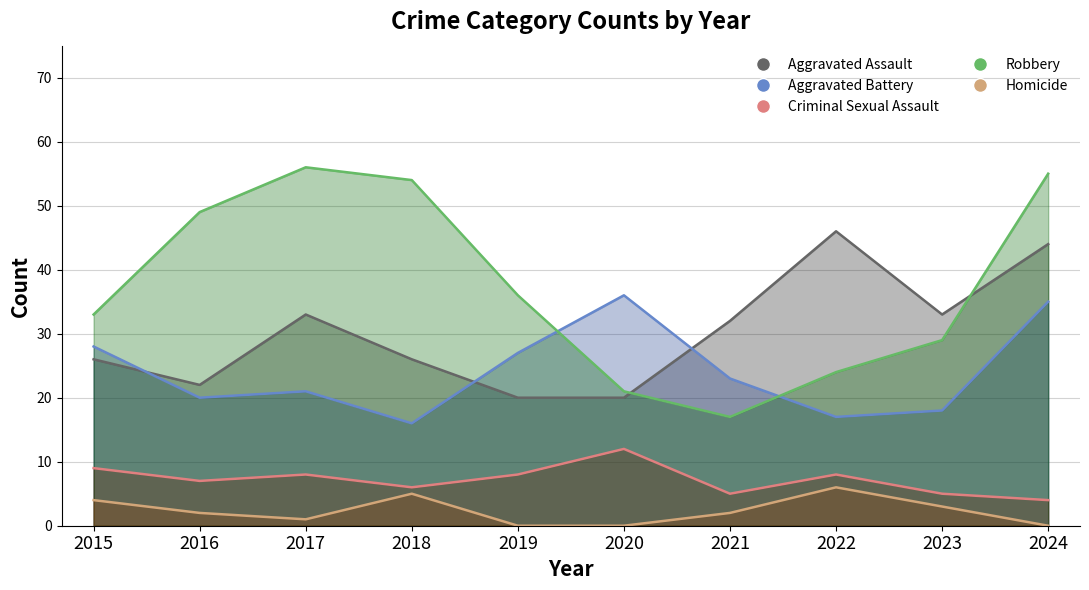

What is the value of the Aggravated Assault point at the 5th from the left?

20